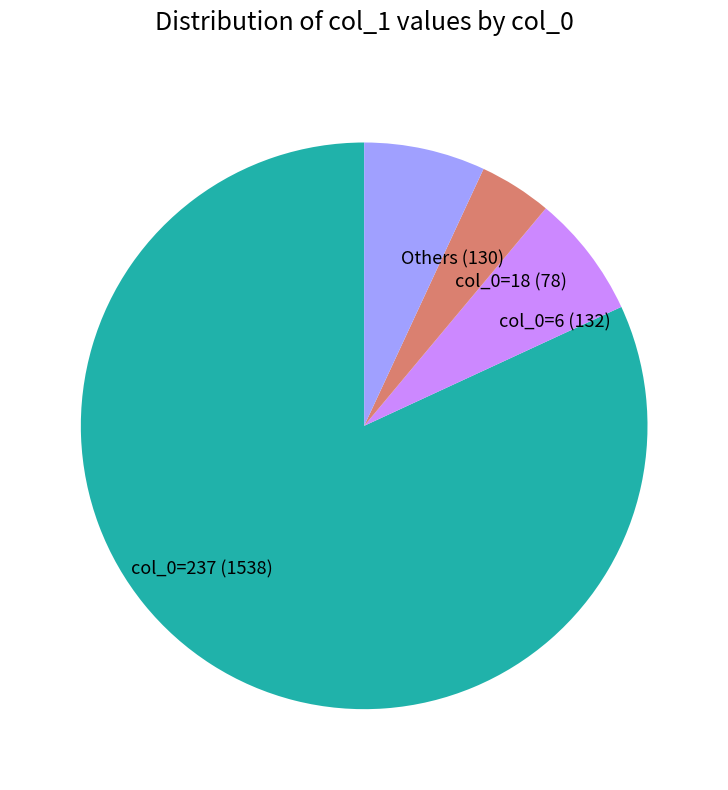

True or false: col_0=18 accounts for 14% of the total.

False